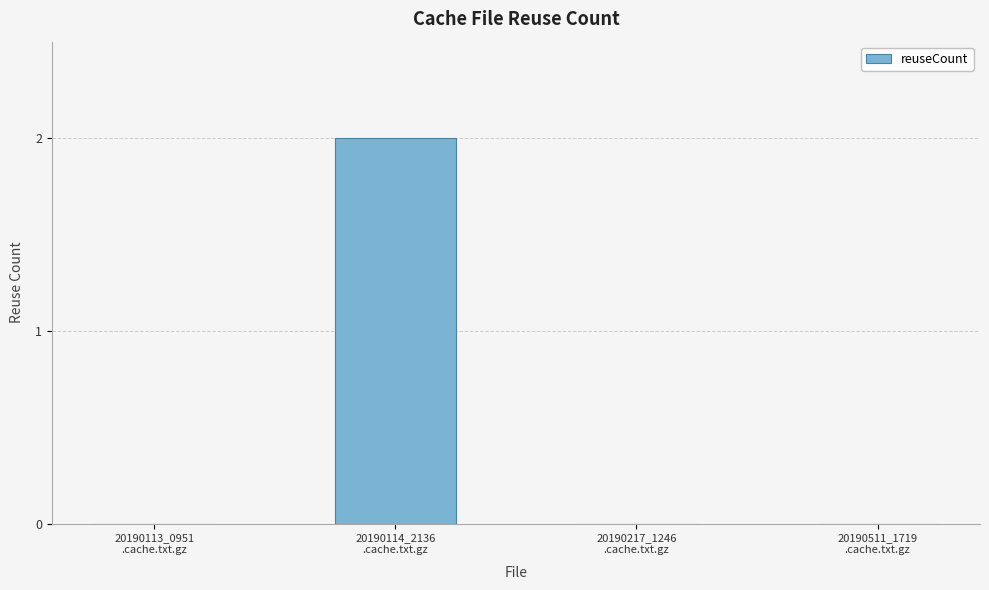

Reading left to right, list all the values displayed in this chart.

0	2	0	0